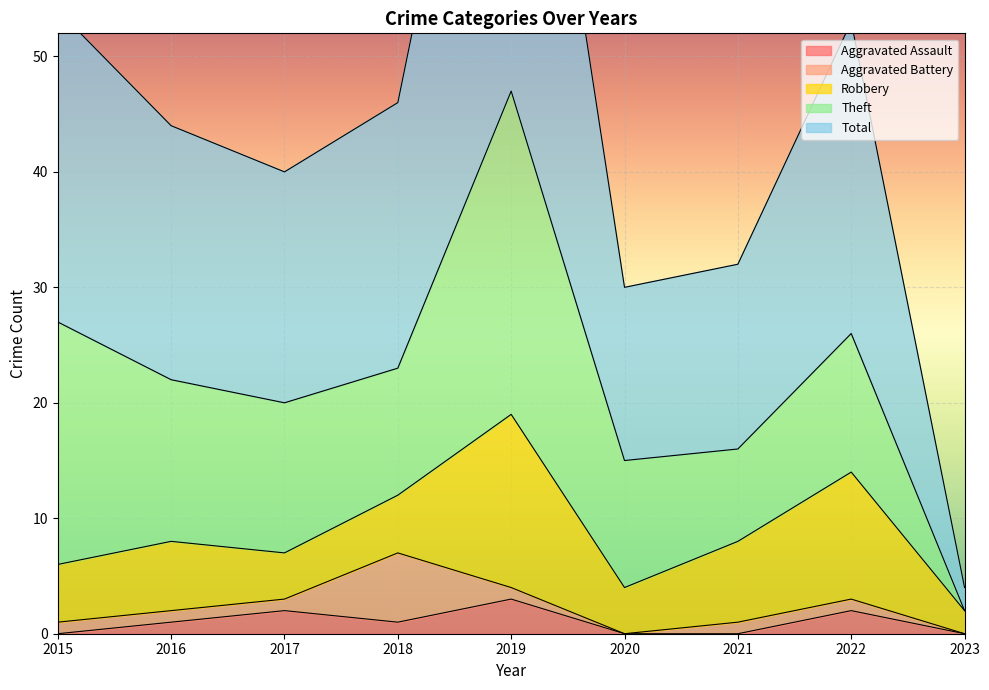

How many data points in Aggravated Battery are above 1?

1